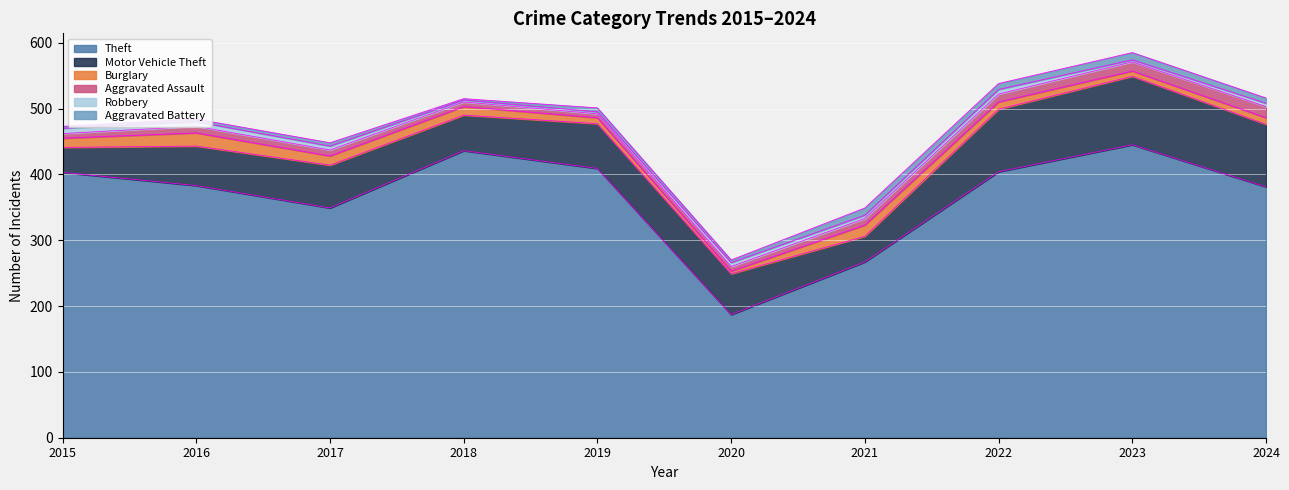

How many times do Robbery and Burglary cross each other?

2